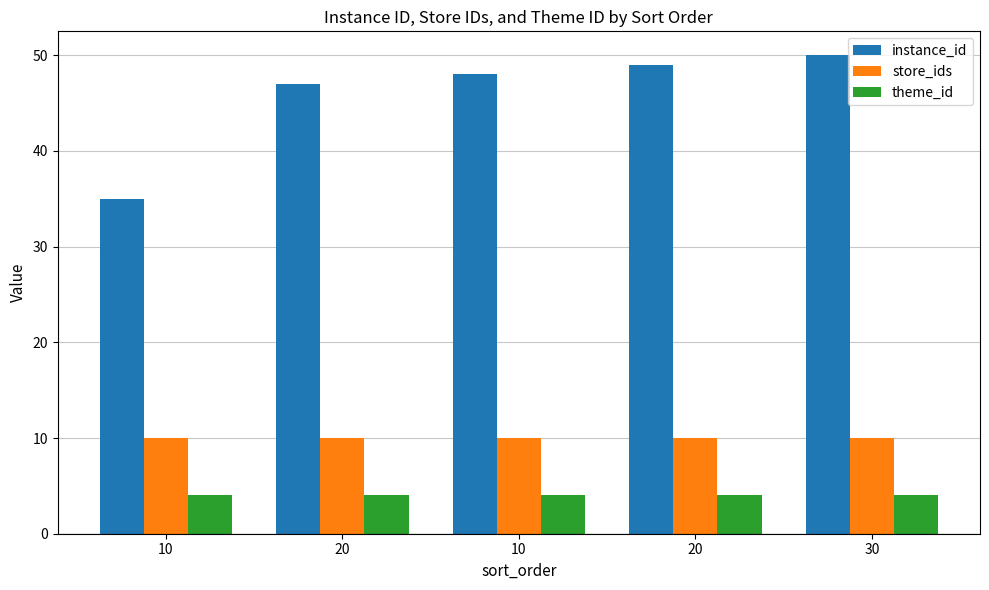

What are all the series names shown in the legend?

instance_id, store_ids, theme_id